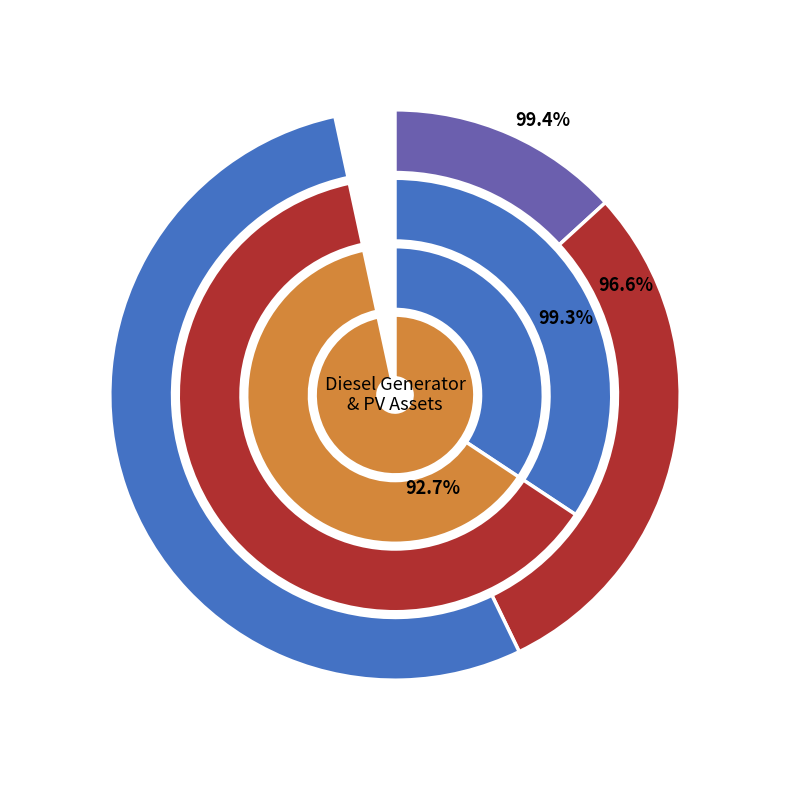

Is there a majority slice in this chart?

Yes